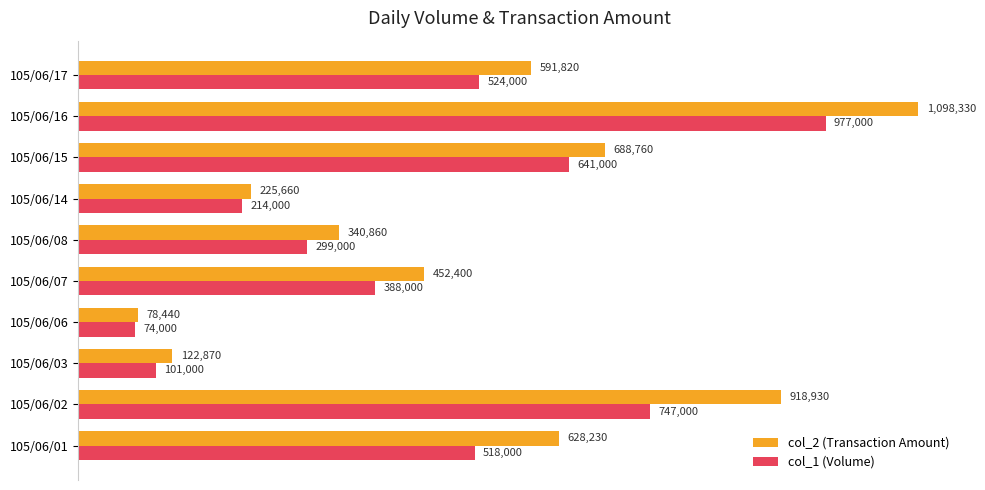

What are all the series names shown in the legend?

col_2 (Transaction Amount), col_1 (Volume)